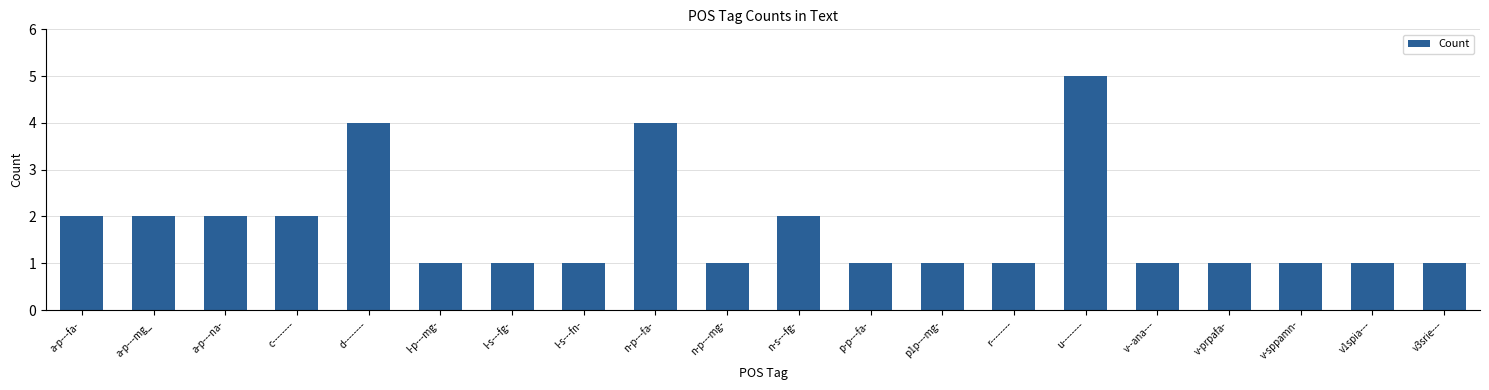

What is the label of the 15th bar from the left?

u--------